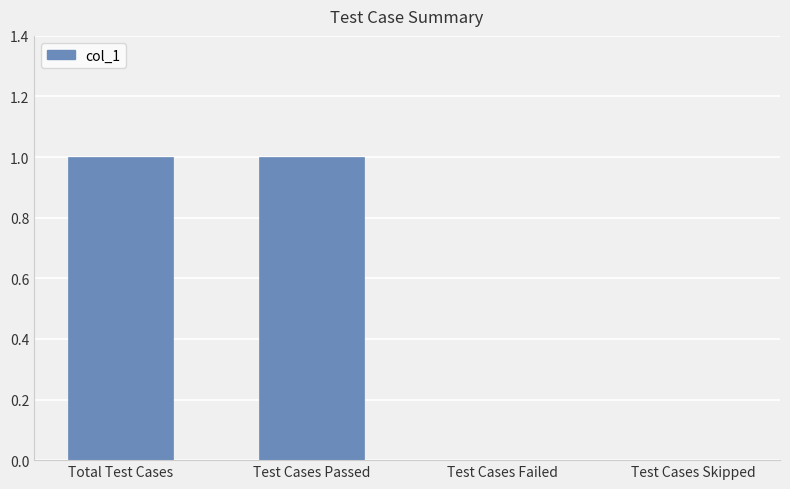

Reading left to right, extract all data points from this chart.

Total Test Cases=1	Test Cases Passed=1	Test Cases Failed=0	Test Cases Skipped=0